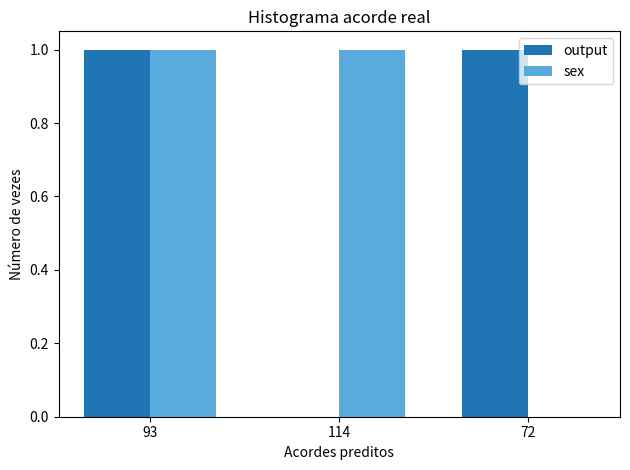

How many groups of bars are there?

3